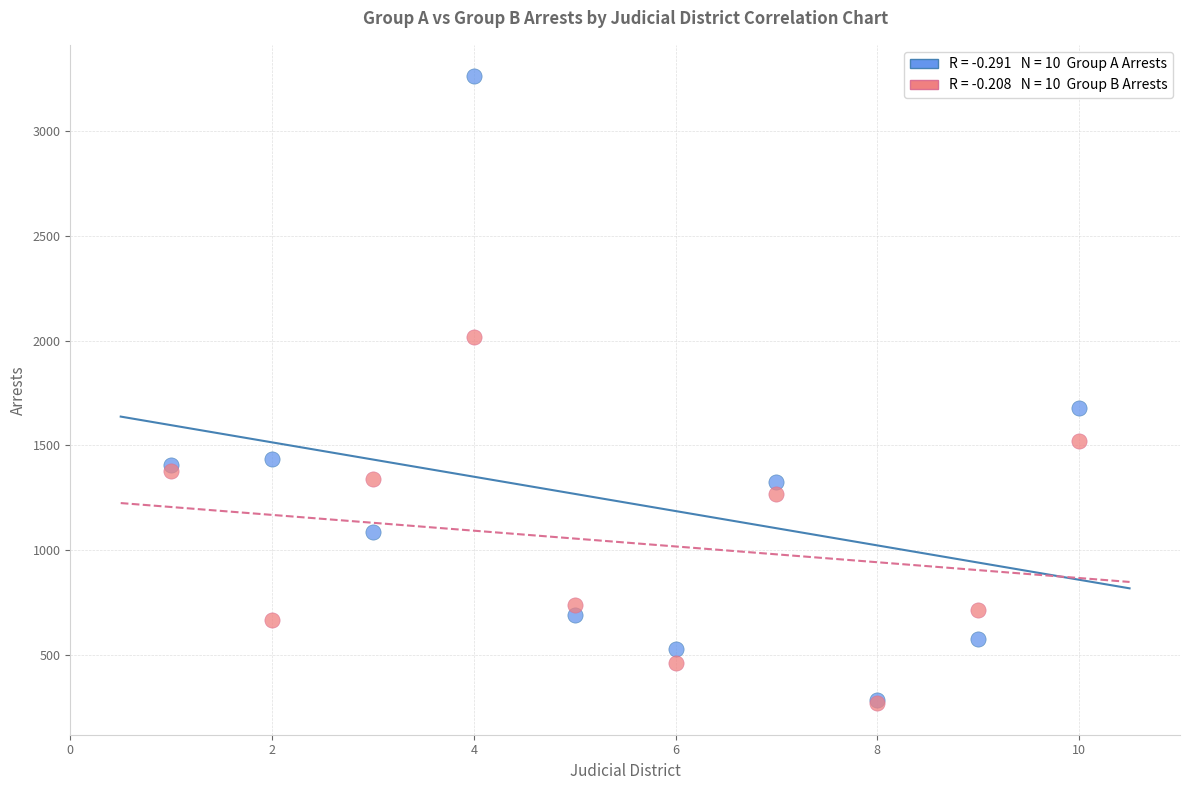

Across all series, what Y value is closest to 1765?

1678